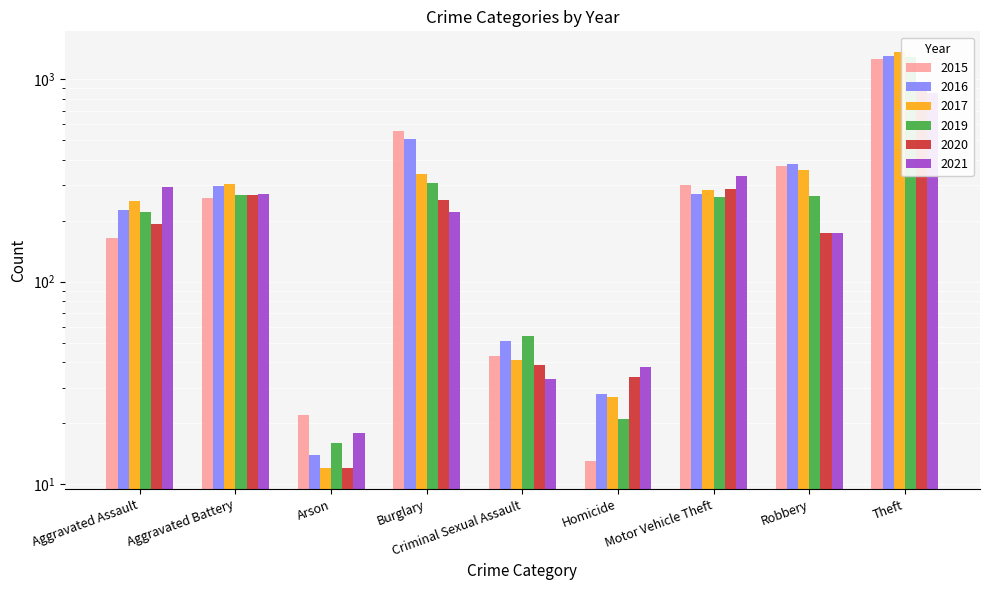

What is the lowest value of the 2015 series?

13